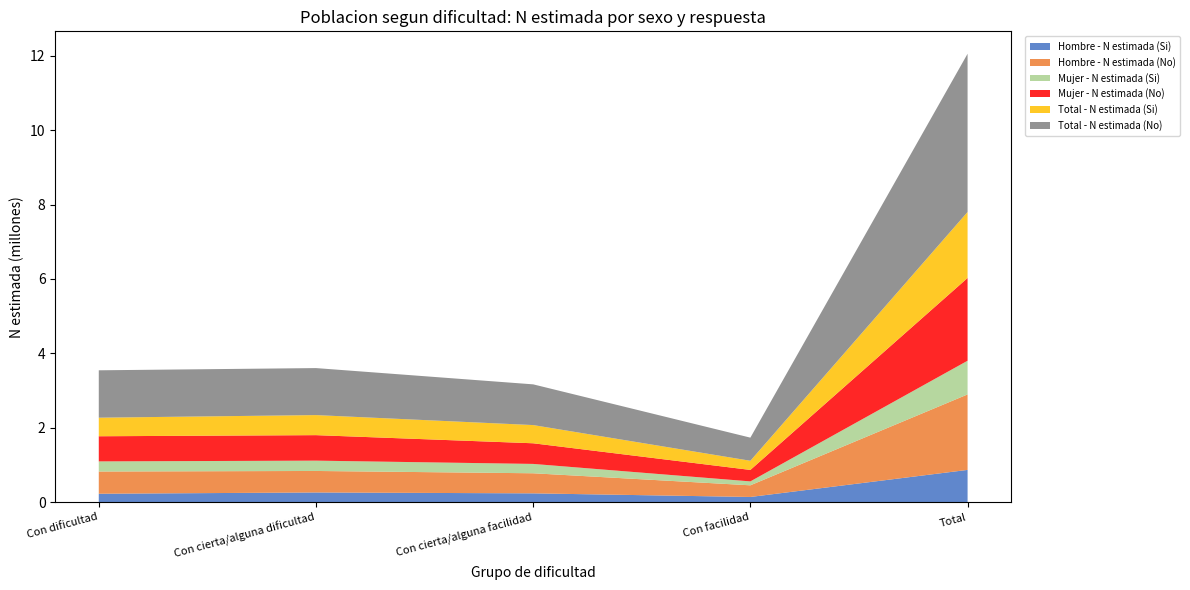

Reading left to right, what are all the values shown in this chart?

Hombre - N estimada (Si): Con dificultad=227652	Con cierta/alguna dificultad=261775	Con cierta/alguna facilidad=238076	Con facilidad=140944	Total=868447
Hombre - N estimada (No): Con dificultad=597739	Con cierta/alguna dificultad=578045	Con cierta/alguna facilidad=539867	Con facilidad=313254	Total=2028905
Mujer - N estimada (Si): Con dificultad=271641	Con cierta/alguna dificultad=277497	Con cierta/alguna facilidad=251356	Con facilidad=105282	Total=905777
Mujer - N estimada (No): Con dificultad=675828	Con cierta/alguna dificultad=685355	Con cierta/alguna facilidad=554742	Con facilidad=308252	Total=2224176
Total - N estimada (Si): Con dificultad=499293	Con cierta/alguna dificultad=539273	Con cierta/alguna facilidad=489432	Con facilidad=246226	Total=1774224
Total - N estimada (No): Con dificultad=1273567	Con cierta/alguna dificultad=1263399	Con cierta/alguna facilidad=1094608	Con facilidad=621506	Total=4253081